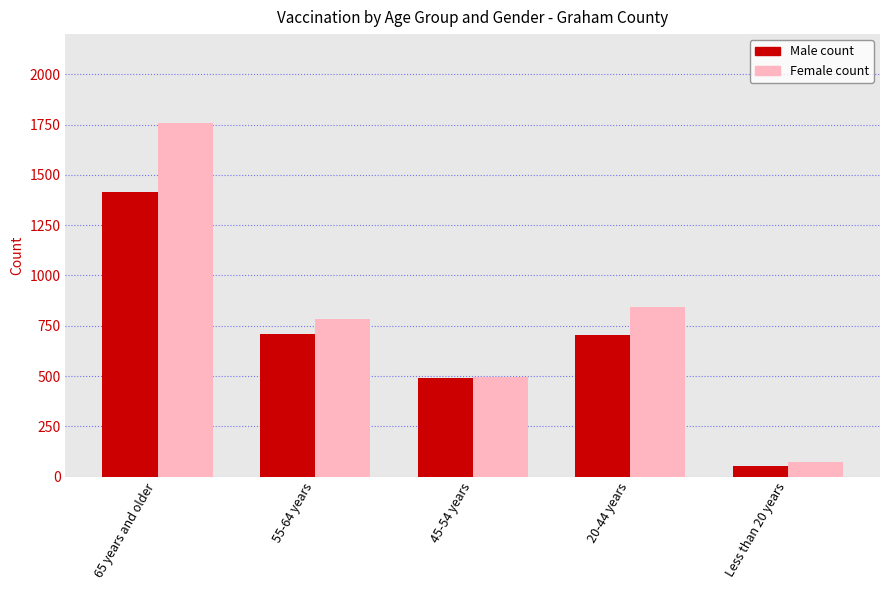

What is the total value across all series at 20-44 years?

1546